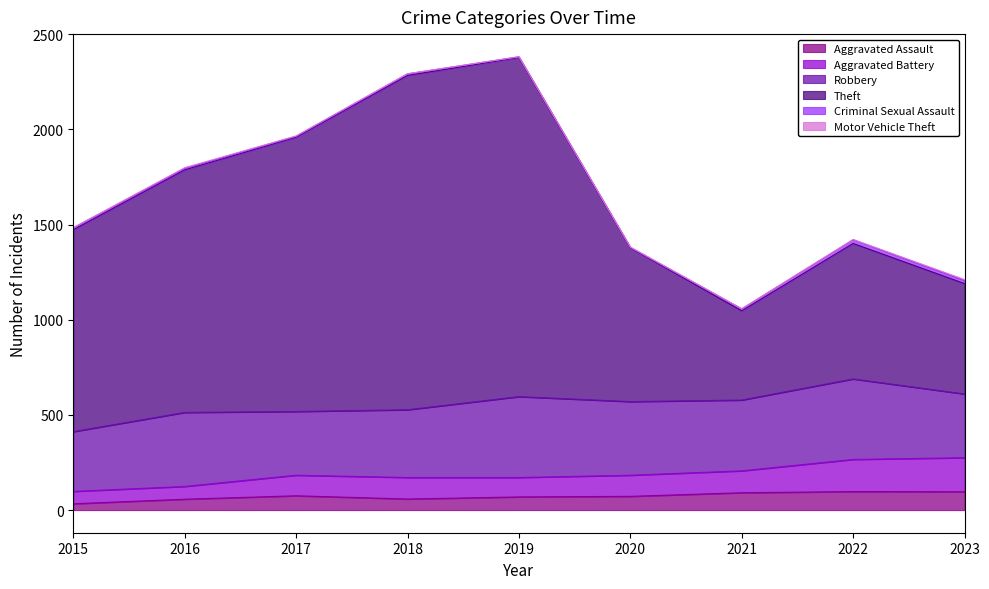

In Aggravated Assault, how many points are lower than both neighbors (excluding endpoints)?

1